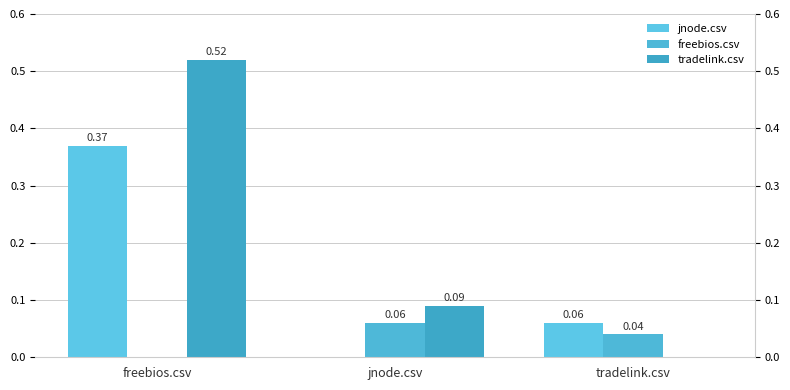

Reading left to right, transcribe all the data shown in this chart.

jnode.csv: freebios.csv=0.4	jnode.csv=0.0	tradelink.csv=0.1
freebios.csv: freebios.csv=0.0	jnode.csv=0.1	tradelink.csv=0.0
tradelink.csv: freebios.csv=0.5	jnode.csv=0.1	tradelink.csv=0.0